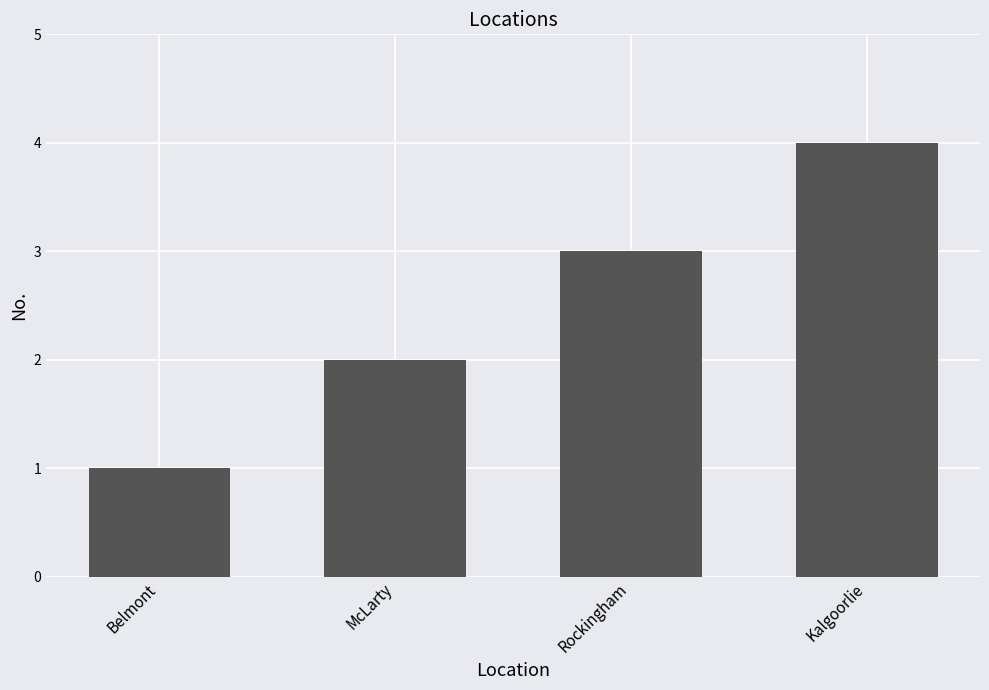

What is the ratio of the value at Kalgoorlie to the value at Belmont?

4.0